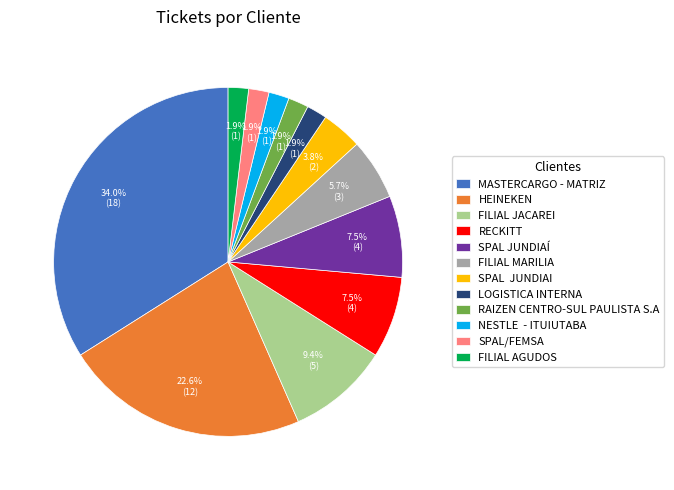

Does FILIAL JACAREI account for over 50% of the chart?

No